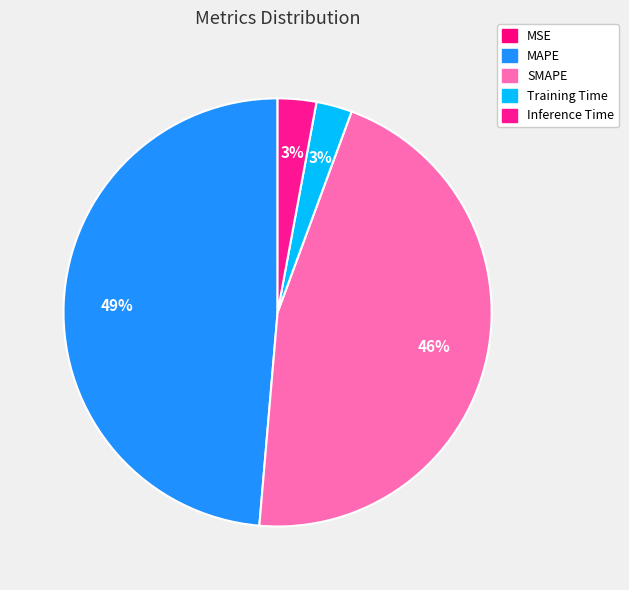

To the nearest percent, what is the combined percentage of SMAPE and Inference Time?

49%